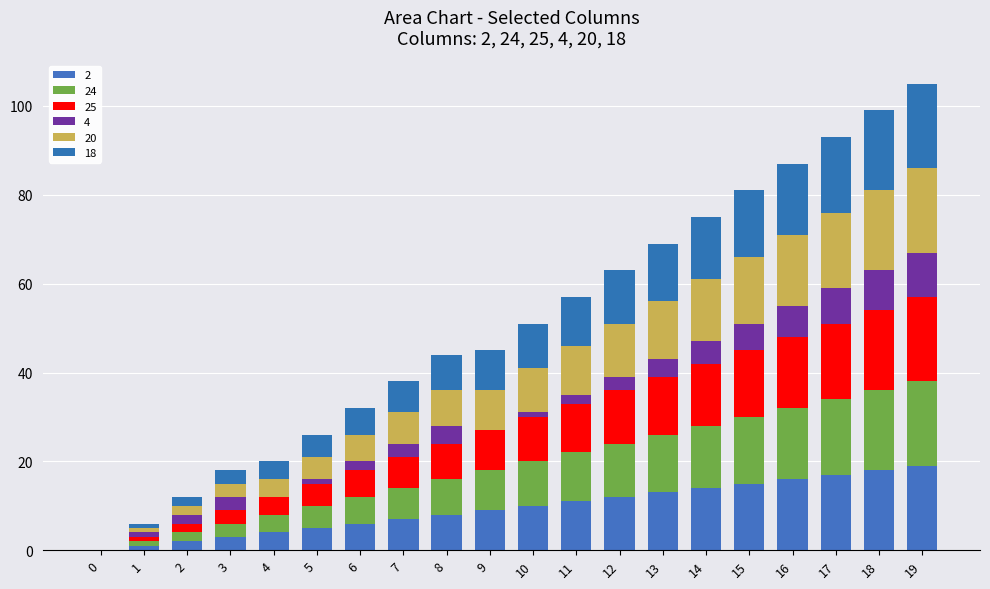

How many data points does each series have?

20